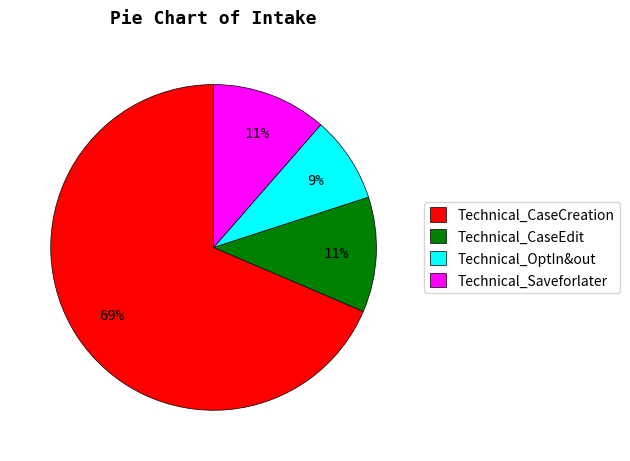

To the nearest percent, what is the combined percentage of Technical_CaseCreation and Technical_CaseEdit?

80%